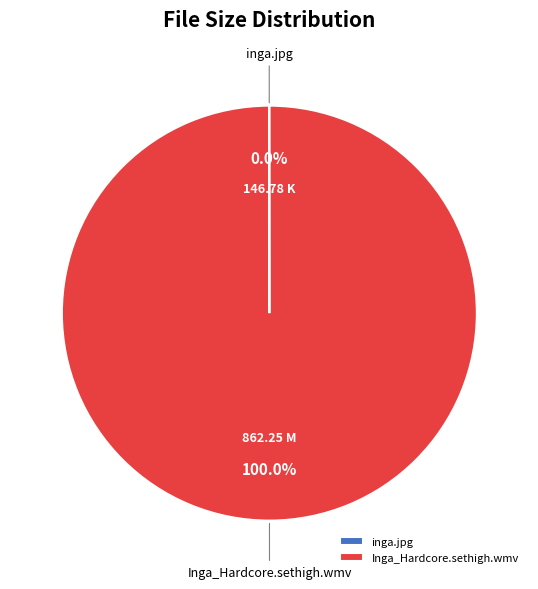

What is the largest slice in the pie chart?

Inga_Hardcore.sethigh.wmv